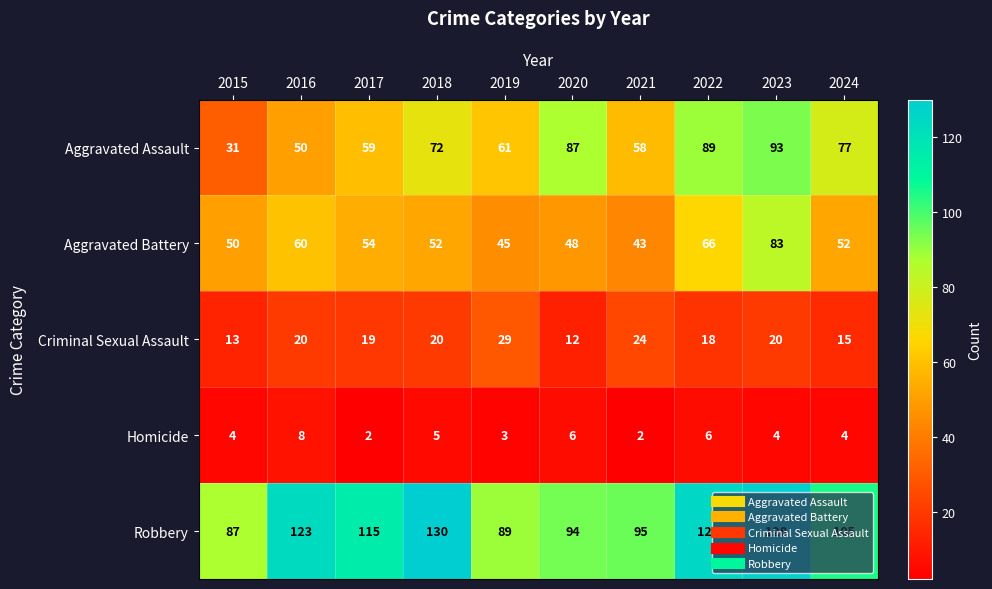

What is the difference between the highest and lowest values at 2019?

86